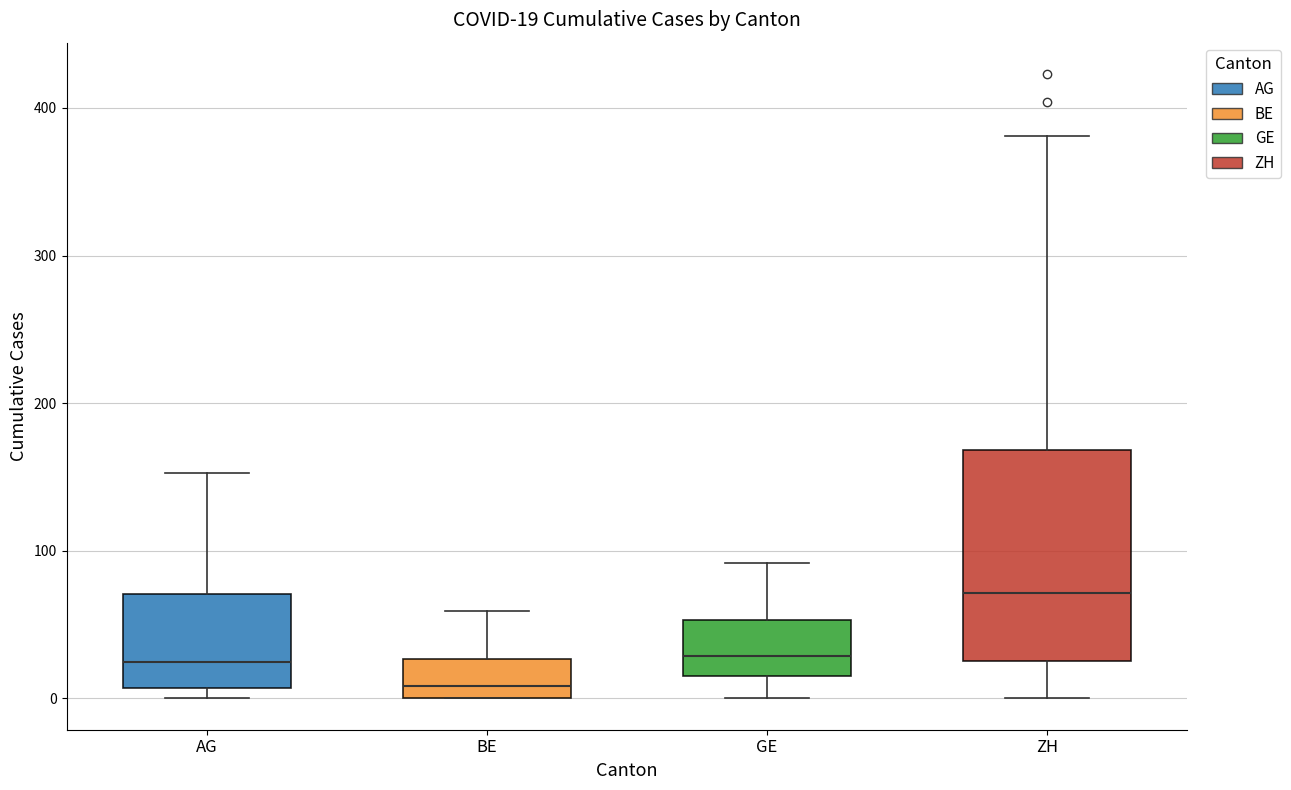

Which box is the tallest, from its lower edge to its upper edge?

ZH